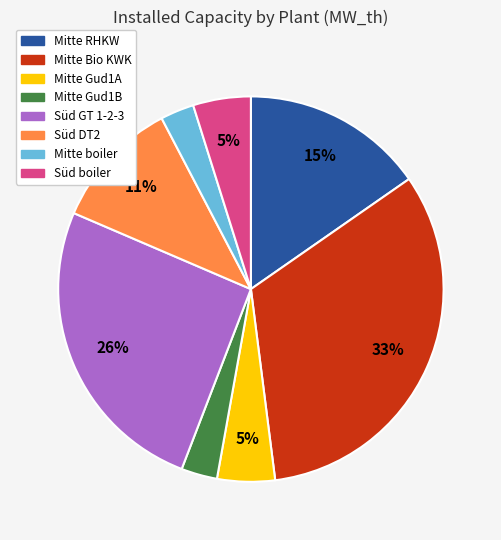

Is it true that Süd GT 1-2-3 is 20% of the pie?

False